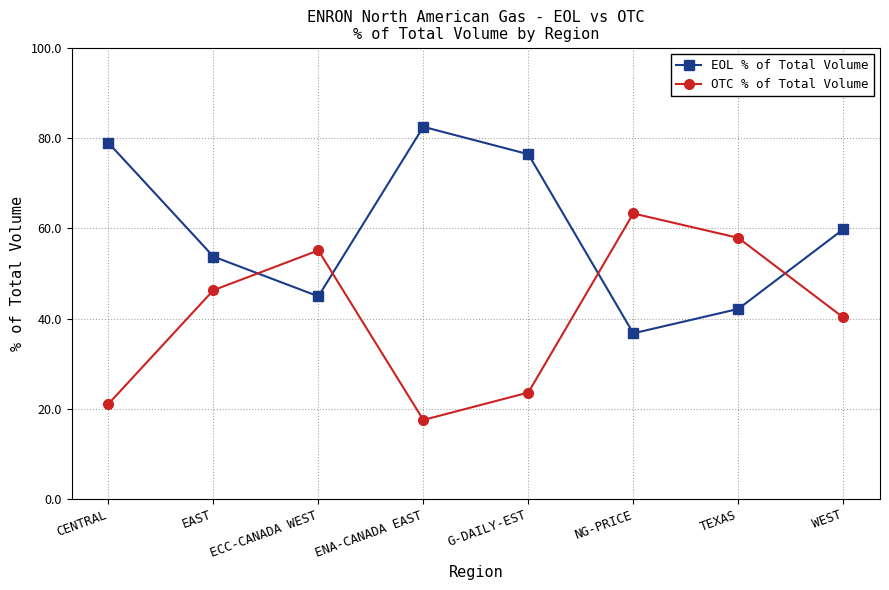

What is the average value of the EOL % of Total Volume series?

59.4